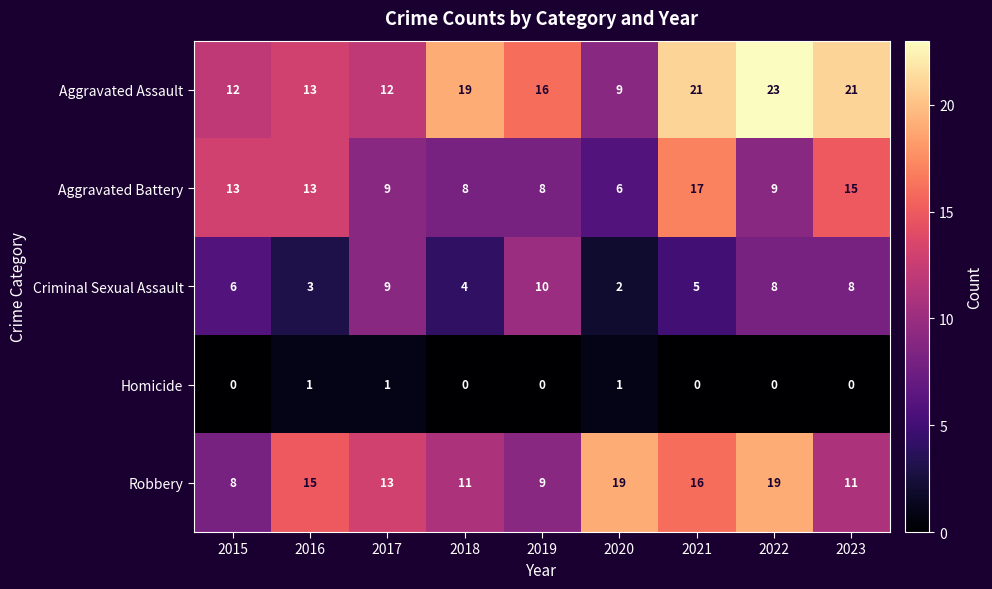

Which series has the largest range (max minus min)?

Aggravated Assault